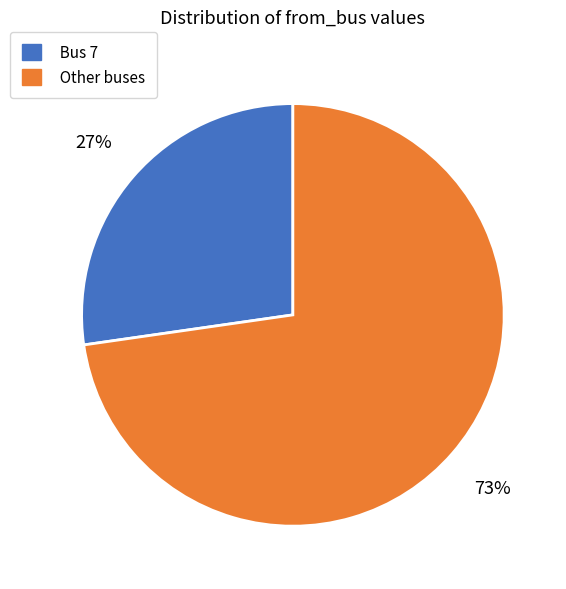

What percentage is the Bus 7 slice, to the nearest percent?

27%